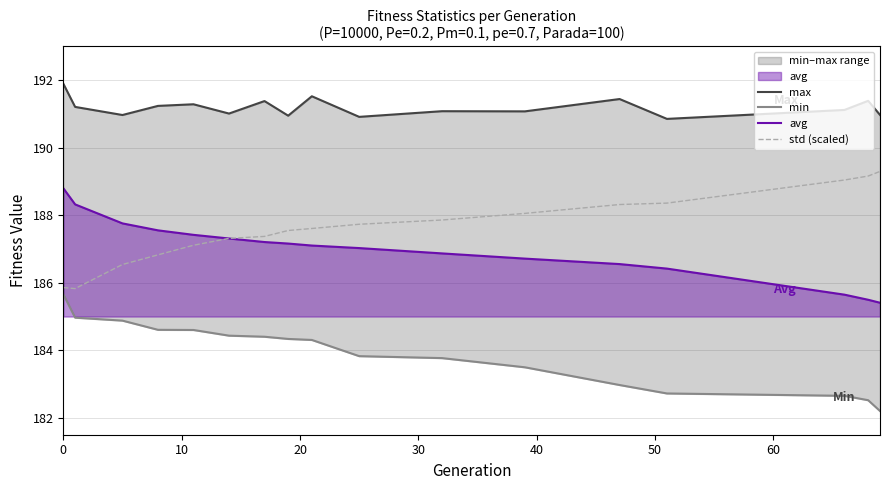

What are all the series names shown in the legend?

max, min, avg, std (scaled)